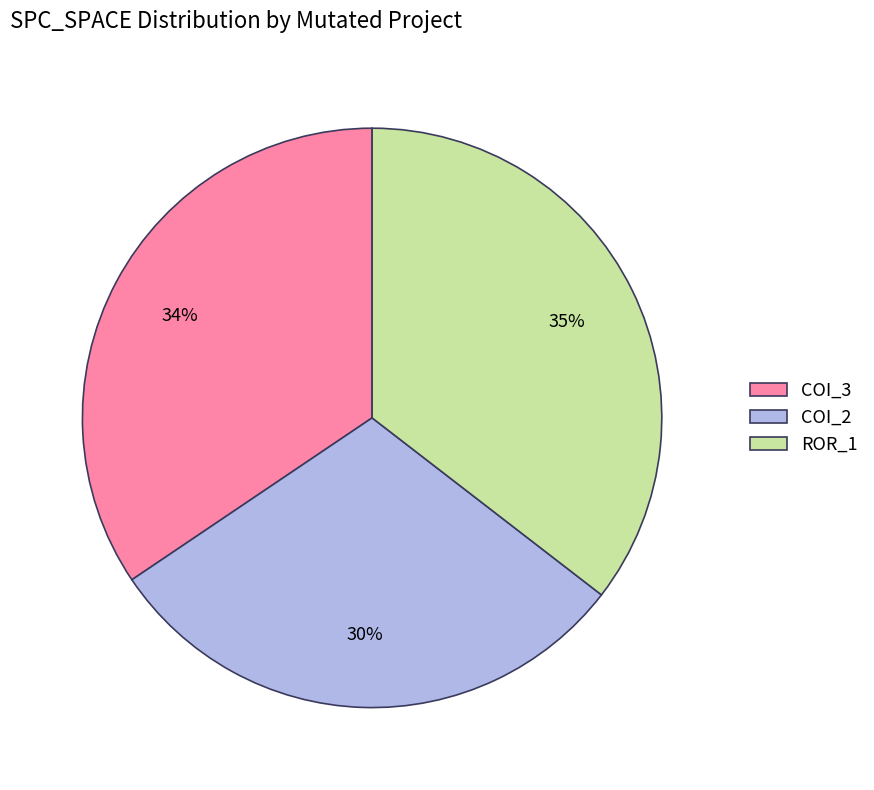

To the nearest percent, what is the average slice percentage?

33%